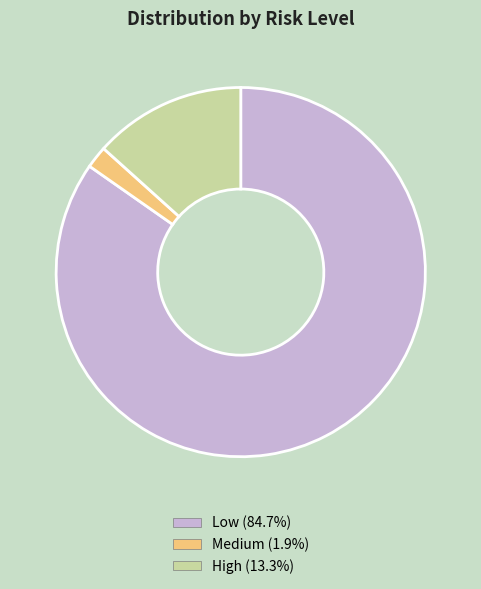

Is there a majority slice in this chart?

Yes